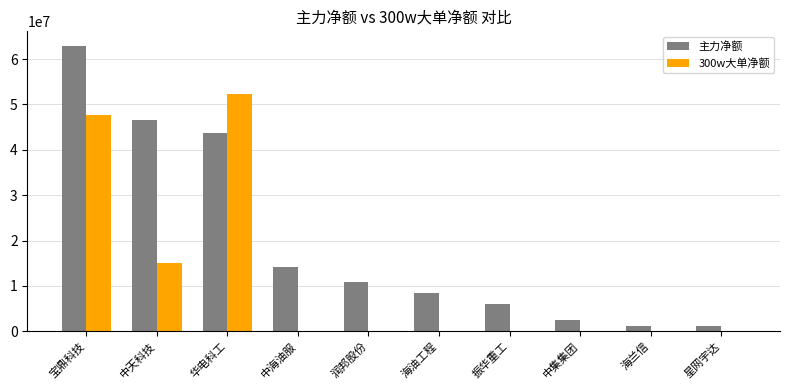

At which category is the sum across all series the highest?

宝鼎科技